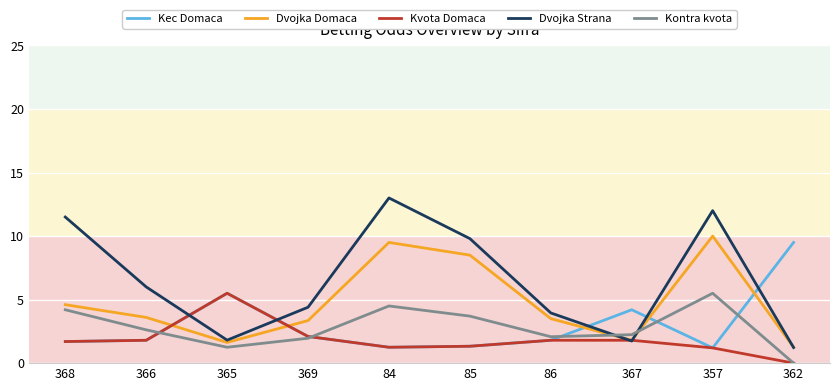

What is the sum of all Dvojka Strana values?

65.4